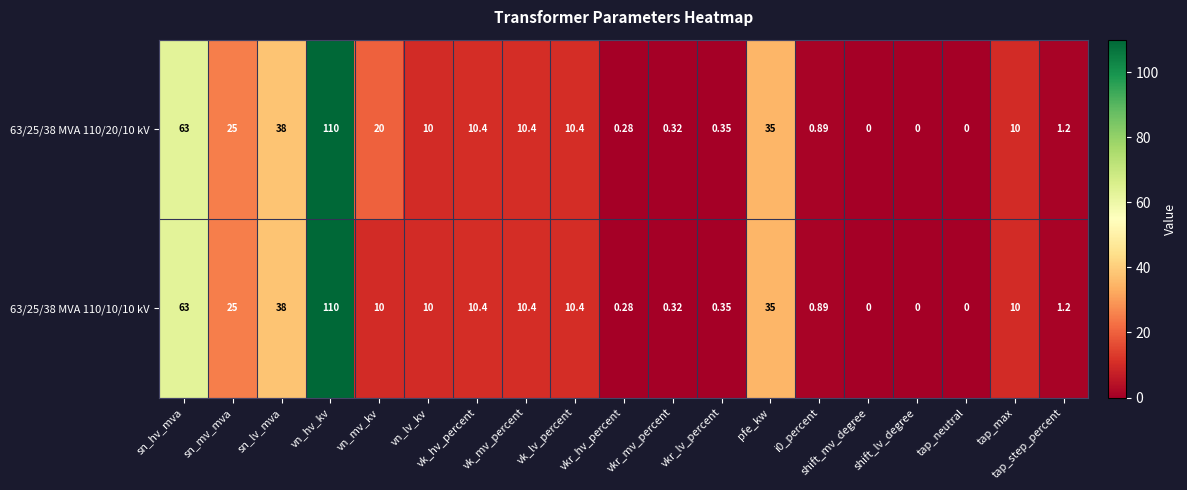

List the series in order of their overall mean, lowest first.

63/25/38 MVA 110/10/10 kV, 63/25/38 MVA 110/20/10 kV